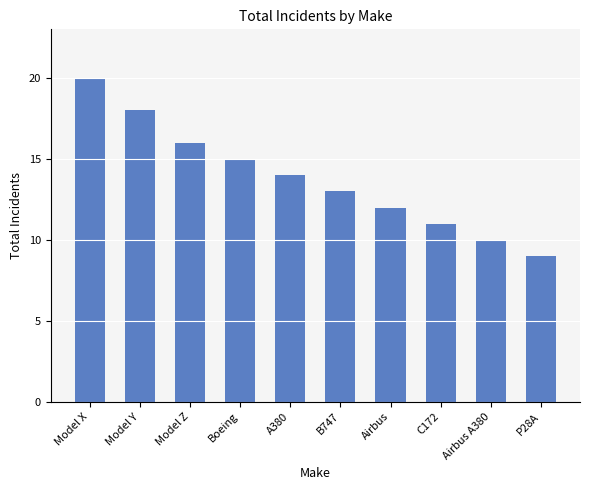

Rank the categories by value from lowest to highest.

P28A, Airbus A380, C172, Airbus, B747, A380, Boeing, Model Z, Model Y, Model X